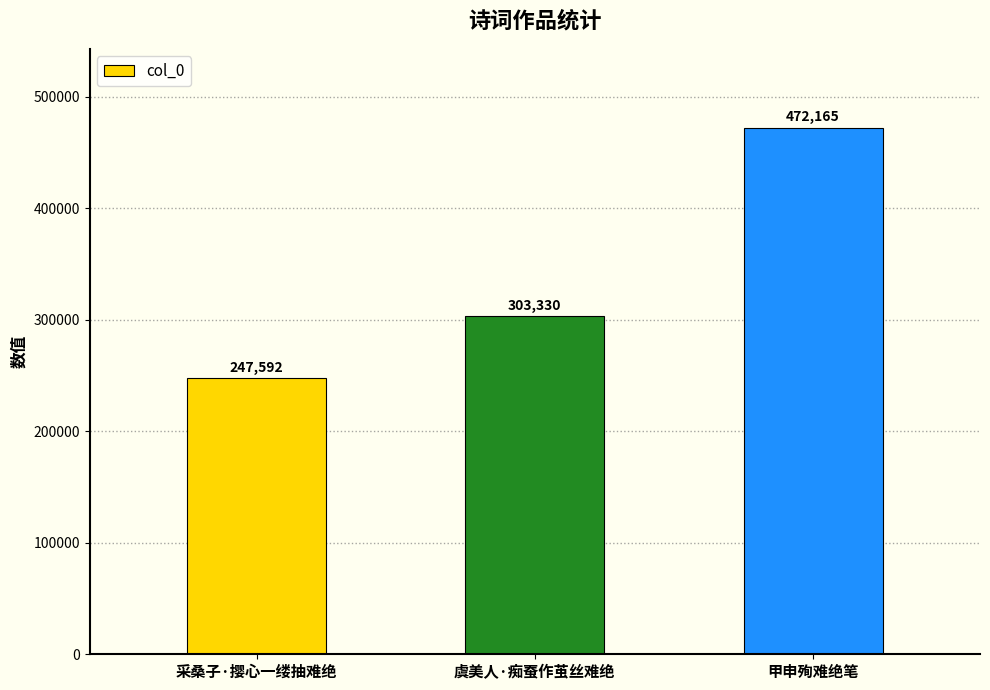

Which category has the highest value across all series?

甲申殉难绝笔